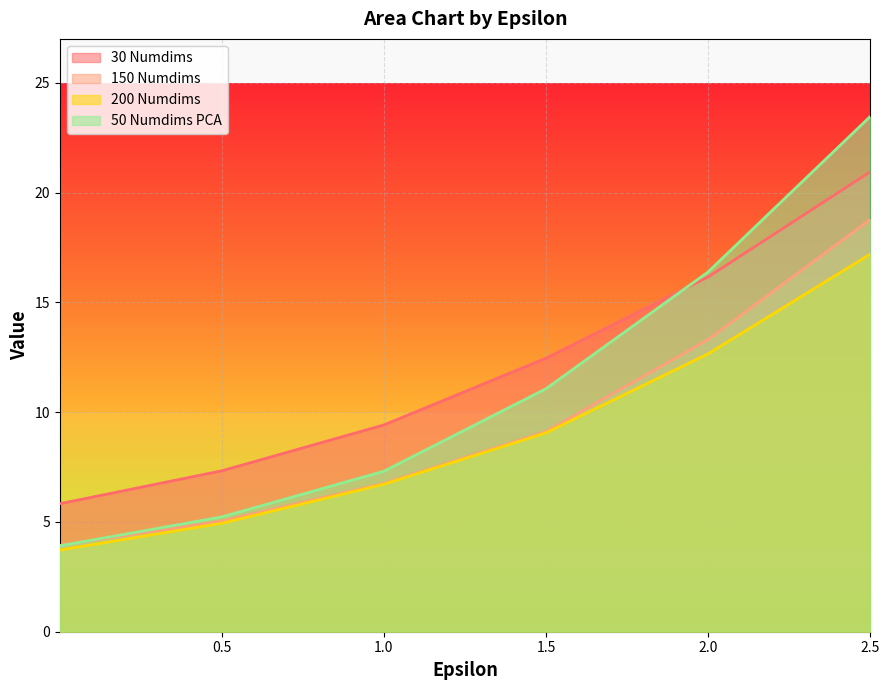

What is the difference between the 200 Numdims values at 2.5 and 0.5008?

12.3